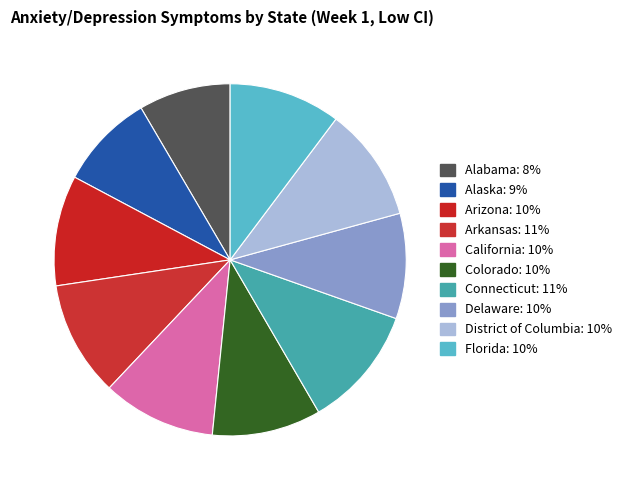

Which slice is the smallest?

Alabama